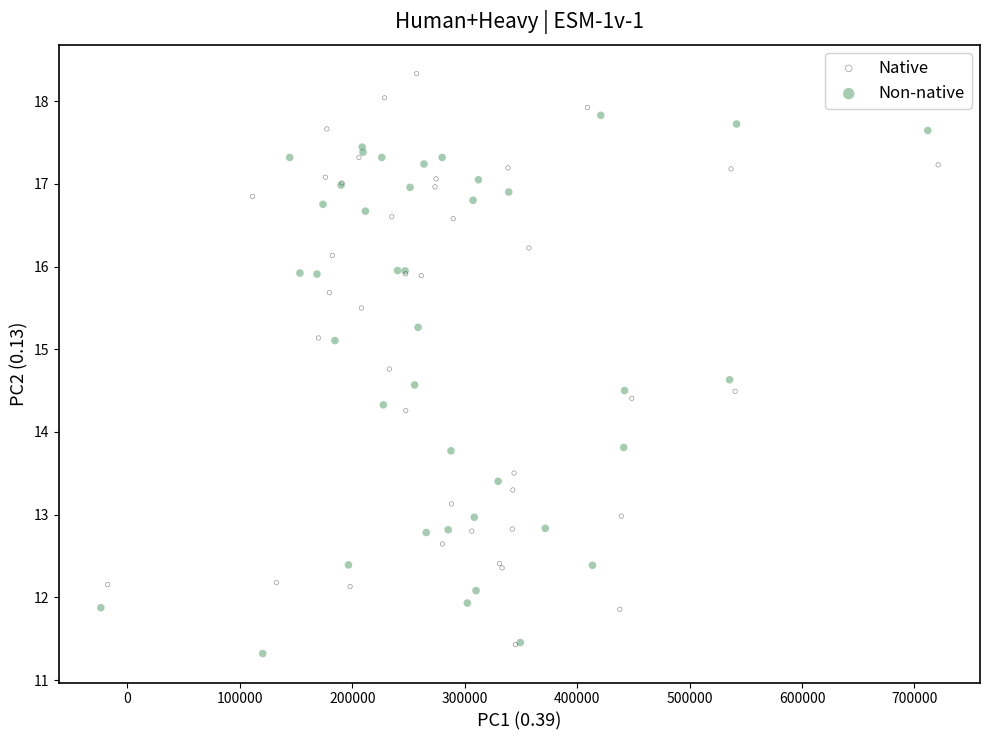

Which series contains the highest Y value?

Native